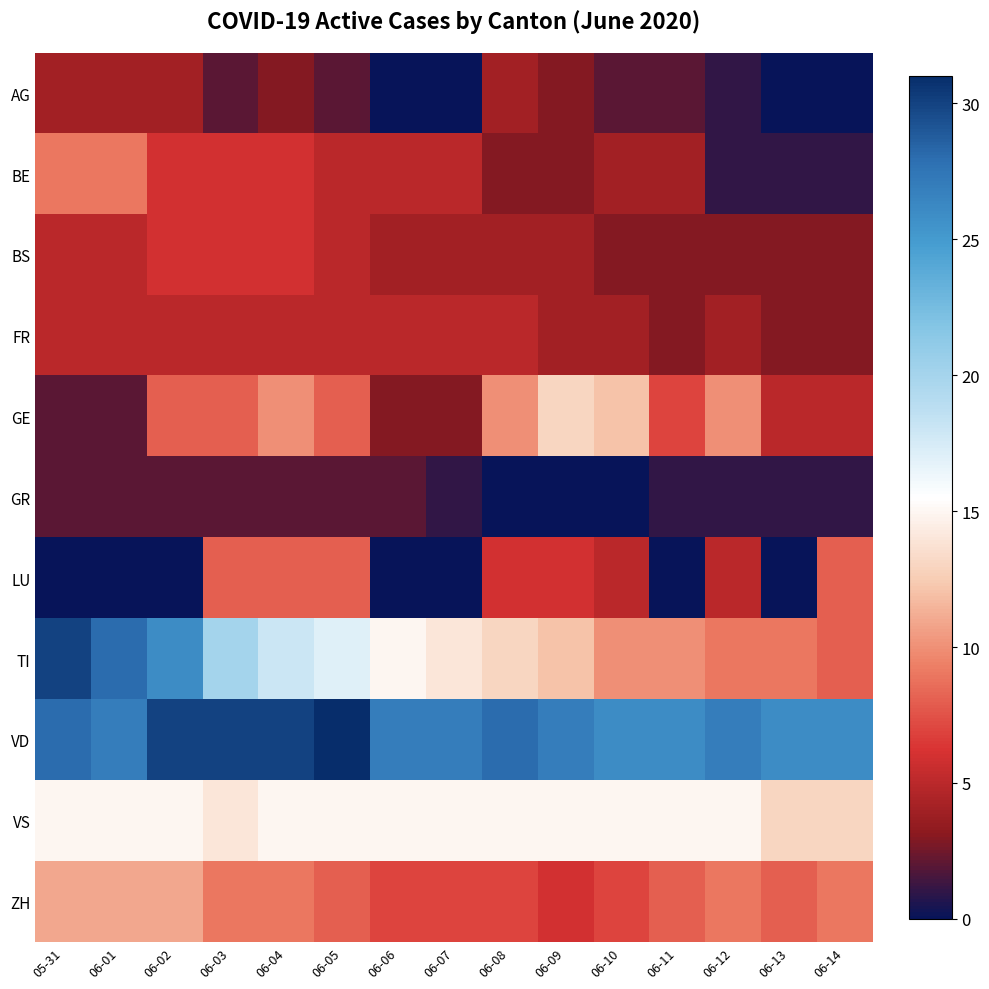

Reading left to right, extract all data points from this chart.

AG: 05-31=4	06-01=4	06-02=4	06-03=2	06-04=3	06-05=2	06-06=0	06-07=0	06-08=4	06-09=3	06-10=2	06-11=2	06-12=1	06-13=0	06-14=0
BE: 05-31=9	06-01=9	06-02=6	06-03=6	06-04=6	06-05=5	06-06=5	06-07=5	06-08=3	06-09=3	06-10=4	06-11=4	06-12=1	06-13=1	06-14=1
BS: 05-31=5	06-01=5	06-02=6	06-03=6	06-04=6	06-05=5	06-06=4	06-07=4	06-08=4	06-09=4	06-10=3	06-11=3	06-12=3	06-13=3	06-14=3
FR: 05-31=5	06-01=5	06-02=5	06-03=5	06-04=5	06-05=5	06-06=5	06-07=5	06-08=5	06-09=4	06-10=4	06-11=3	06-12=4	06-13=3	06-14=3
GE: 05-31=2	06-01=2	06-02=8	06-03=8	06-04=10	06-05=8	06-06=3	06-07=3	06-08=10	06-09=13	06-10=12	06-11=7	06-12=10	06-13=5	06-14=5
GR: 05-31=2	06-01=2	06-02=2	06-03=2	06-04=2	06-05=2	06-06=2	06-07=1	06-08=0	06-09=0	06-10=0	06-11=1	06-12=1	06-13=1	06-14=1
LU: 05-31=0	06-01=0	06-02=0	06-03=8	06-04=8	06-05=8	06-06=0	06-07=0	06-08=6	06-09=6	06-10=5	06-11=0	06-12=5	06-13=0	06-14=8
TI: 05-31=30	06-01=28	06-02=26	06-03=20	06-04=18	06-05=17	06-06=15	06-07=14	06-08=13	06-09=12	06-10=10	06-11=10	06-12=9	06-13=9	06-14=8
VD: 05-31=28	06-01=27	06-02=30	06-03=30	06-04=30	06-05=31	06-06=27	06-07=27	06-08=28	06-09=27	06-10=26	06-11=26	06-12=27	06-13=26	06-14=26
VS: 05-31=15	06-01=15	06-02=15	06-03=14	06-04=15	06-05=15	06-06=15	06-07=15	06-08=15	06-09=15	06-10=15	06-11=15	06-12=15	06-13=13	06-14=13
ZH: 05-31=11	06-01=11	06-02=11	06-03=9	06-04=9	06-05=8	06-06=7	06-07=7	06-08=7	06-09=6	06-10=7	06-11=8	06-12=9	06-13=8	06-14=9